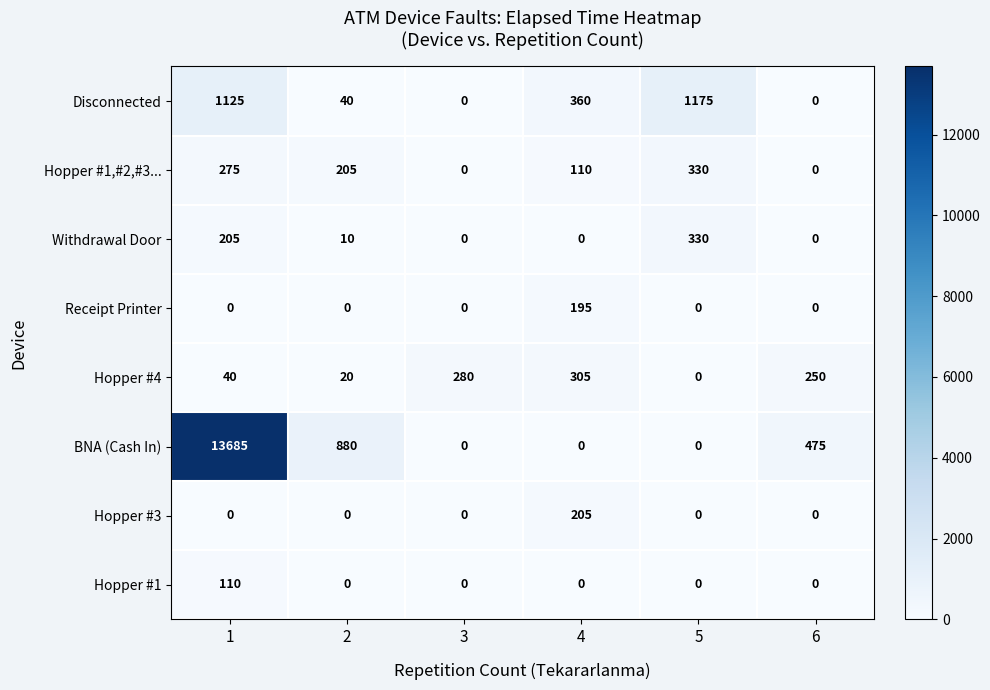

Which category has the lowest value in the Hopper #4 series?

5